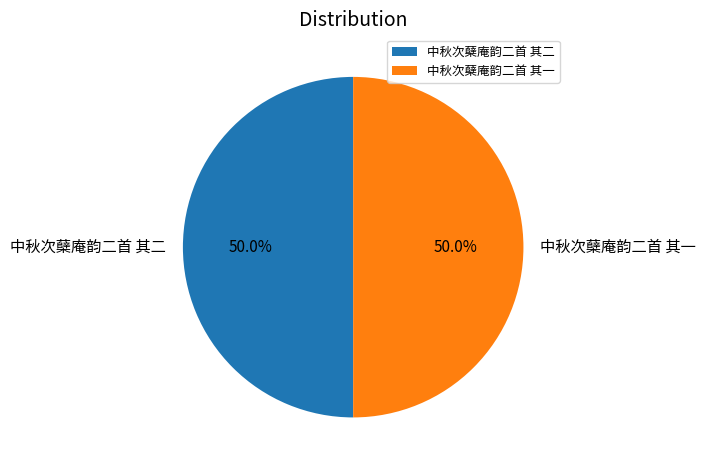

To the nearest percent, what portion does 中秋次蘖庵韵二首 其二 represent?

50%